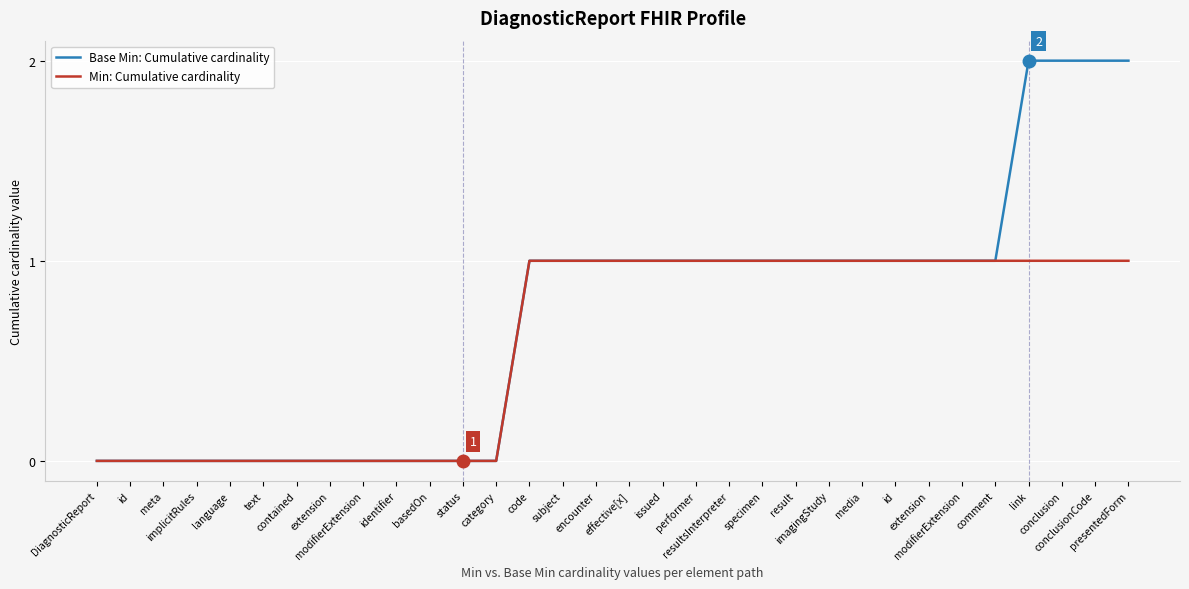

True or false: Base Min: Cumulative cardinality and Min: Cumulative cardinality cross at least once.

False